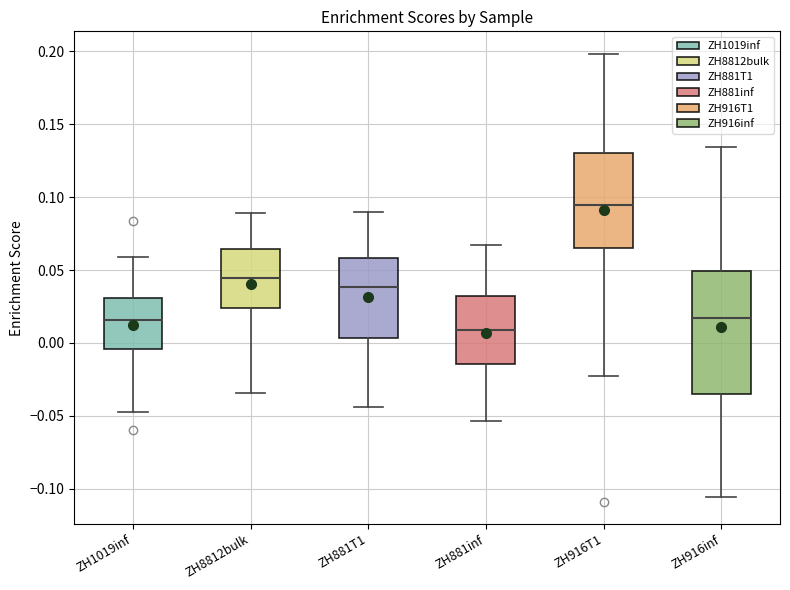

Reading left to right, transcribe this box plot: for each box, give where its median line is, the range the box spans, and where its two whiskers end, as read against the y-axis. The values are not printed on the chart, so give them approximately, as read against the axis.

ZH1019inf: median 0.015, box -0.005 to 0.030, whiskers -0.050 to 0.060
ZH8812bulk: median 0.045, box 0.025 to 0.065, whiskers -0.035 to 0.090
ZH881T1: median 0.040, box 0.005 to 0.060, whiskers -0.045 to 0.090
ZH881inf: median 0.010, box -0.015 to 0.030, whiskers -0.055 to 0.065
ZH916T1: median 0.095, box 0.065 to 0.130, whiskers -0.025 to 0.200
ZH916inf: median 0.015, box -0.035 to 0.050, whiskers -0.105 to 0.135